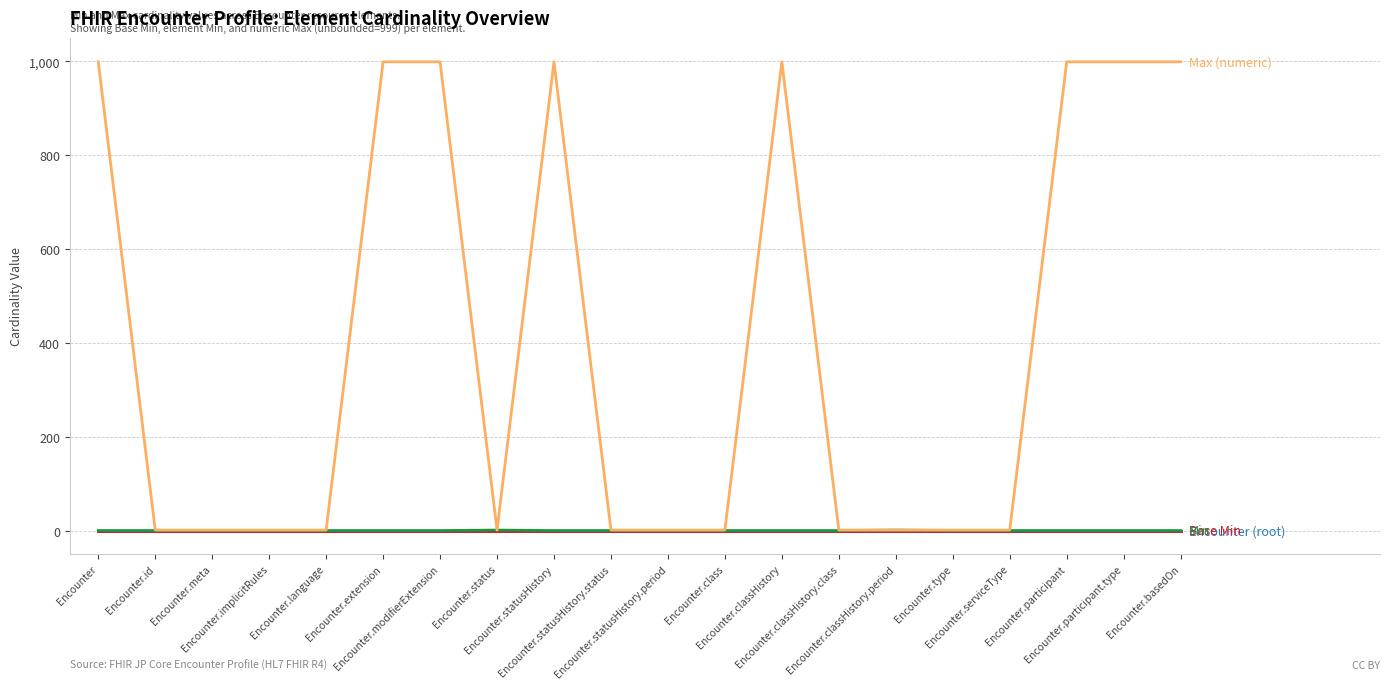

Is this an area chart (filled region under the line)?

No